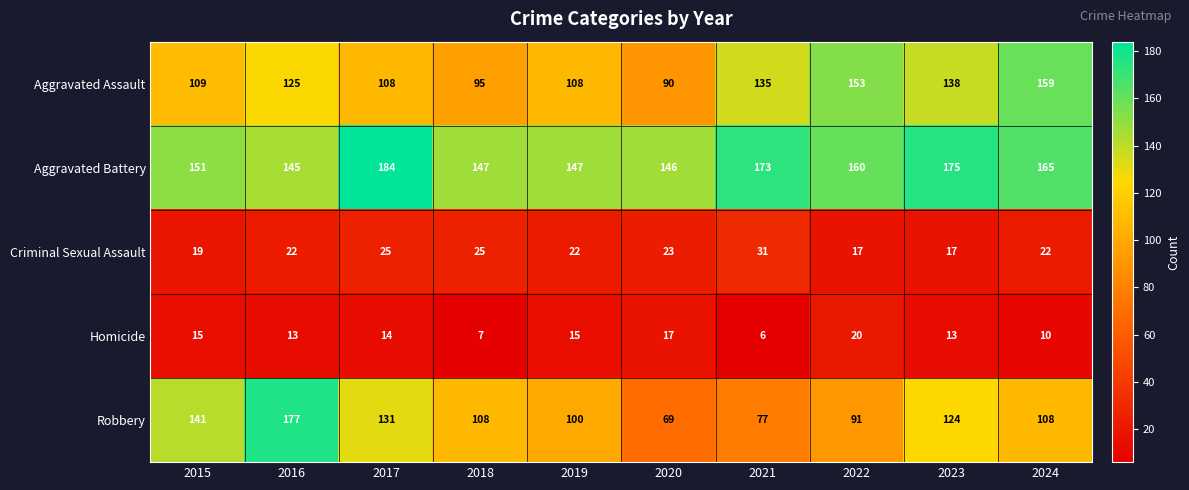

Which series has the widest spread of values?

Robbery